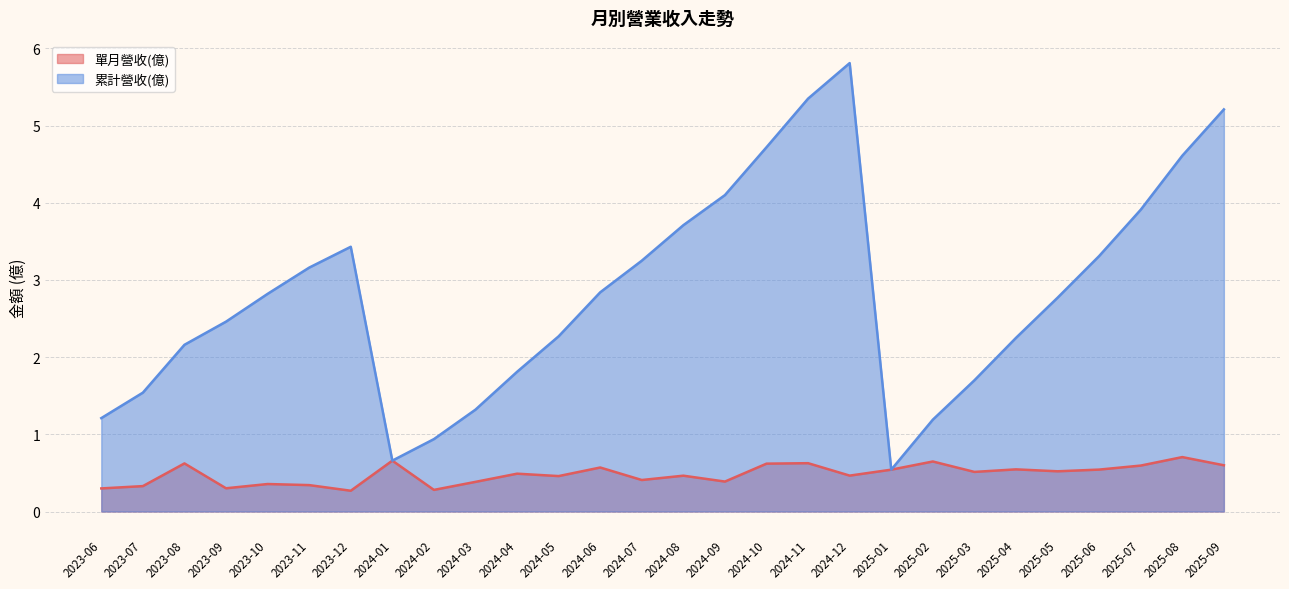

At 2023-06, list the series in order from smallest to largest.

單月營收(億), 累計營收(億)